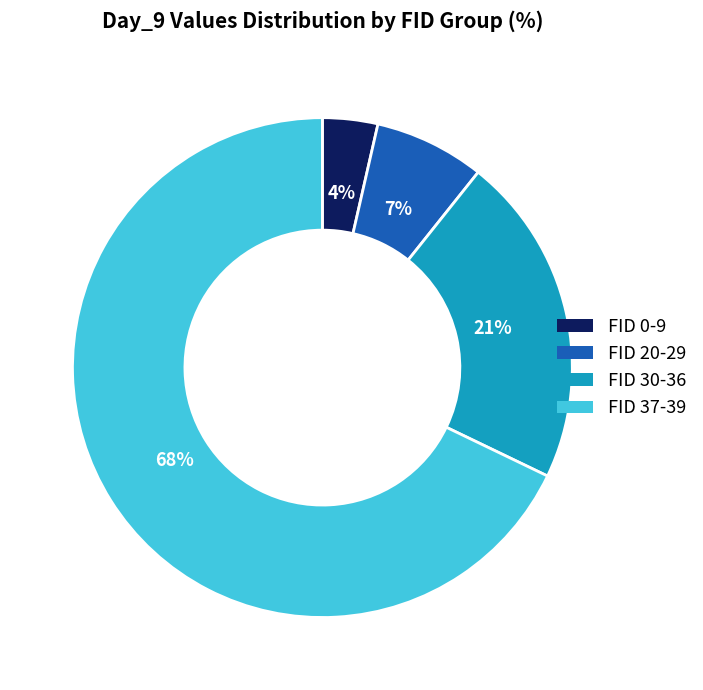

Which has a higher value, FID 37-39 or FID 30-36?

FID 37-39